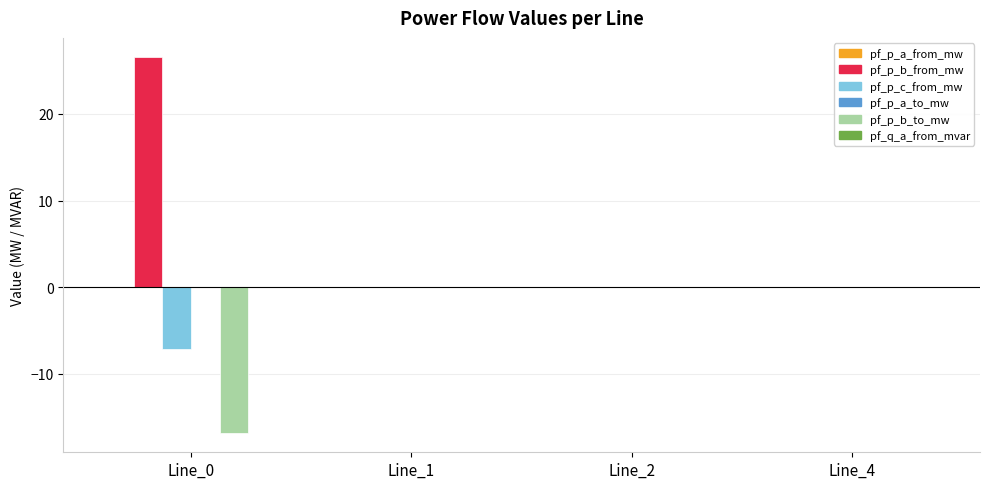

How many distinct data groups are displayed?

6